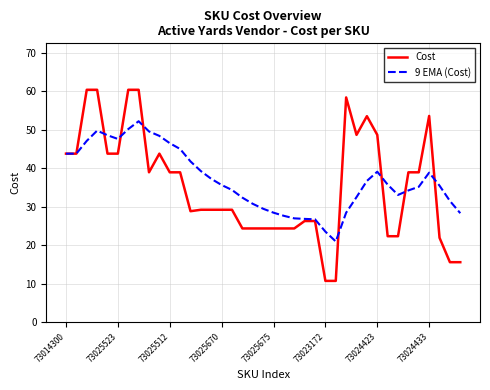

What is the smallest value displayed?

10.7